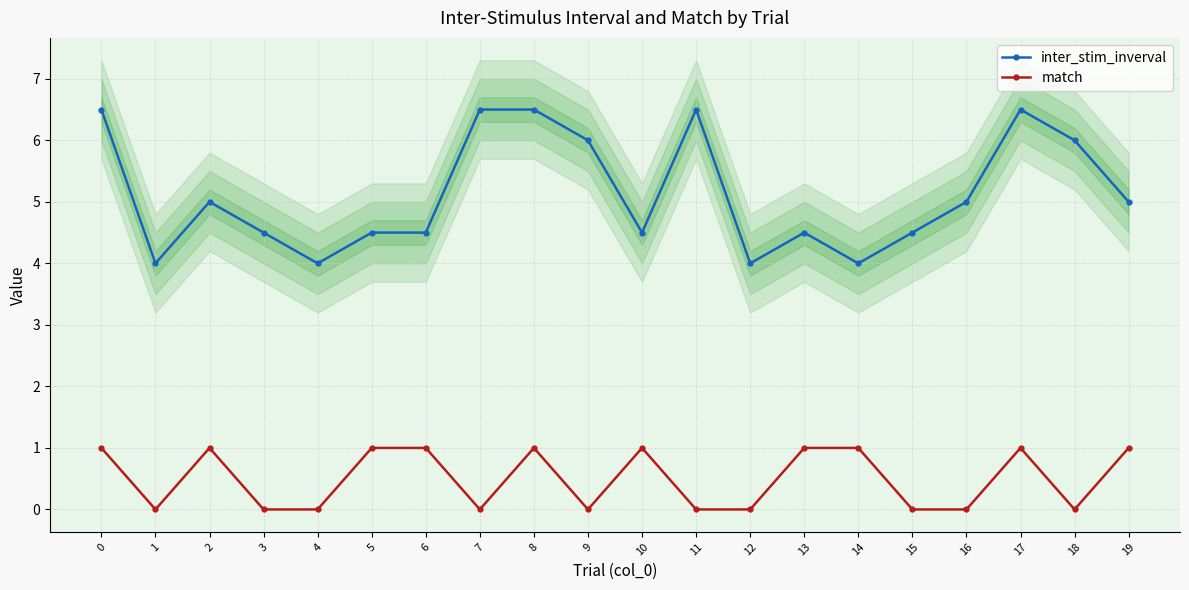

What is the lowest value of the inter_stim_inverval series?

4.0